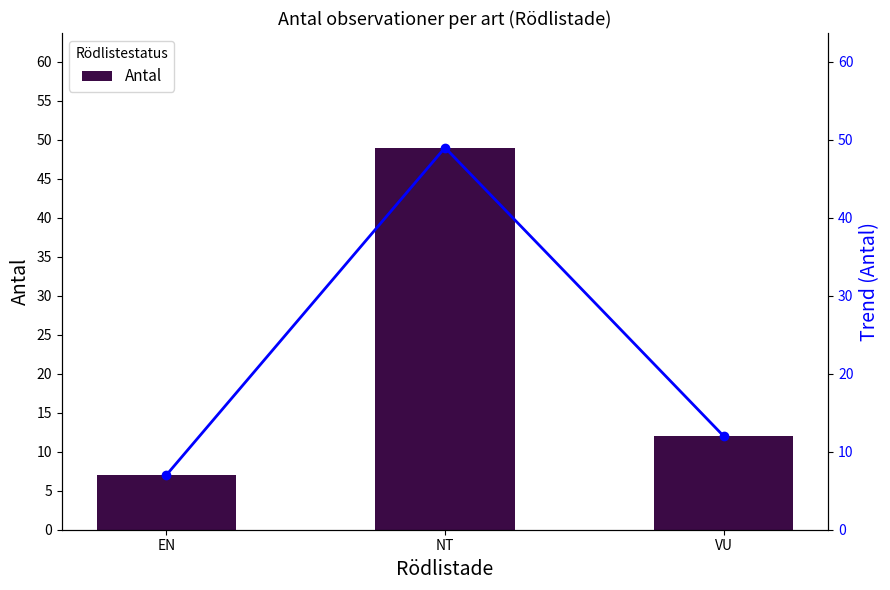

What is the value of the Antal bar at the 1st from the left?

7